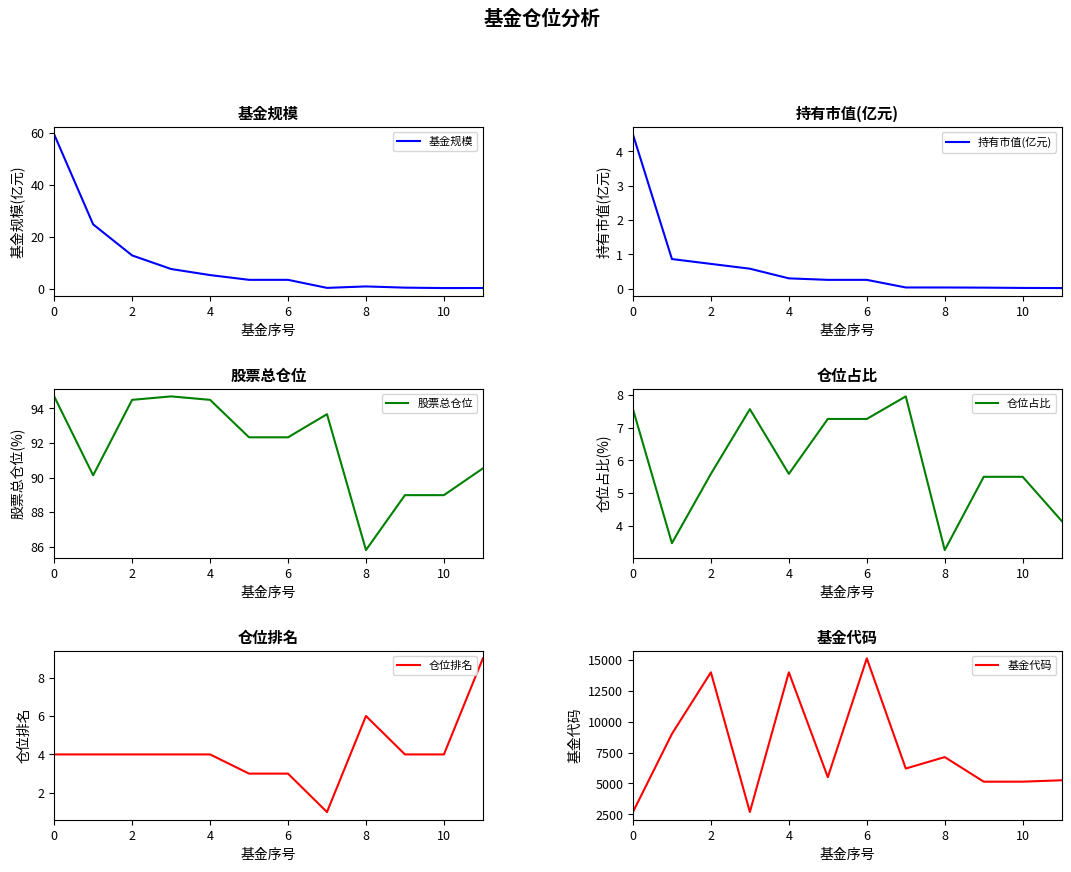

The 仓位占比 series shows 8.0 at 7. True or false?

True